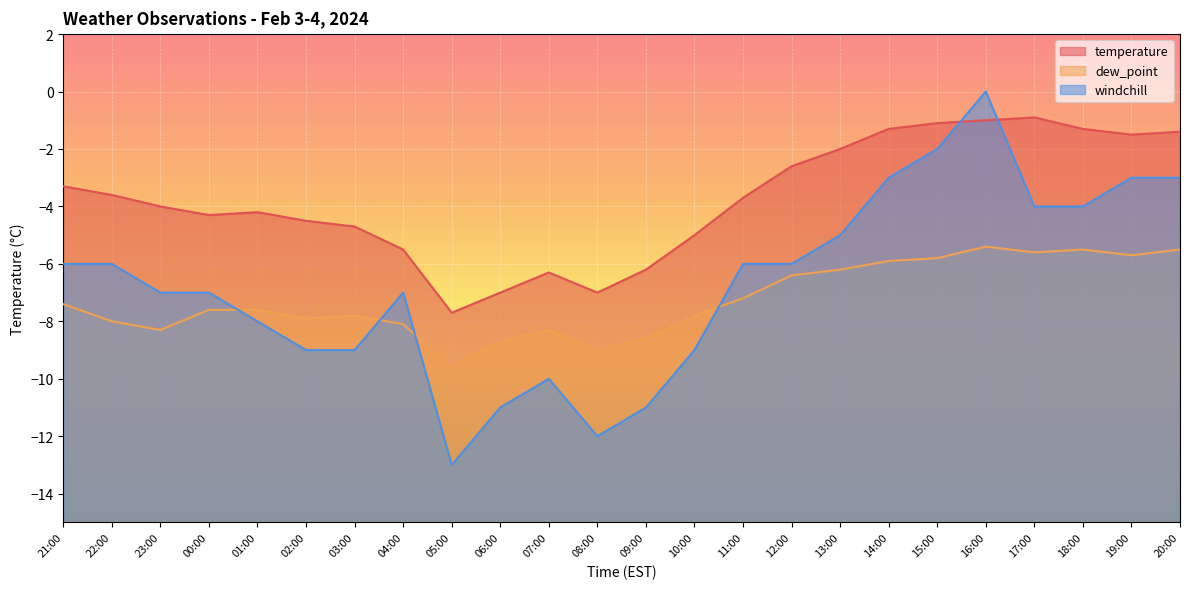

At how many categories does at least one series exceed -3?

9